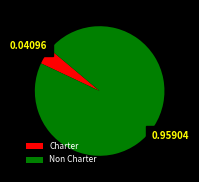

Does any single category account for the majority?

Yes